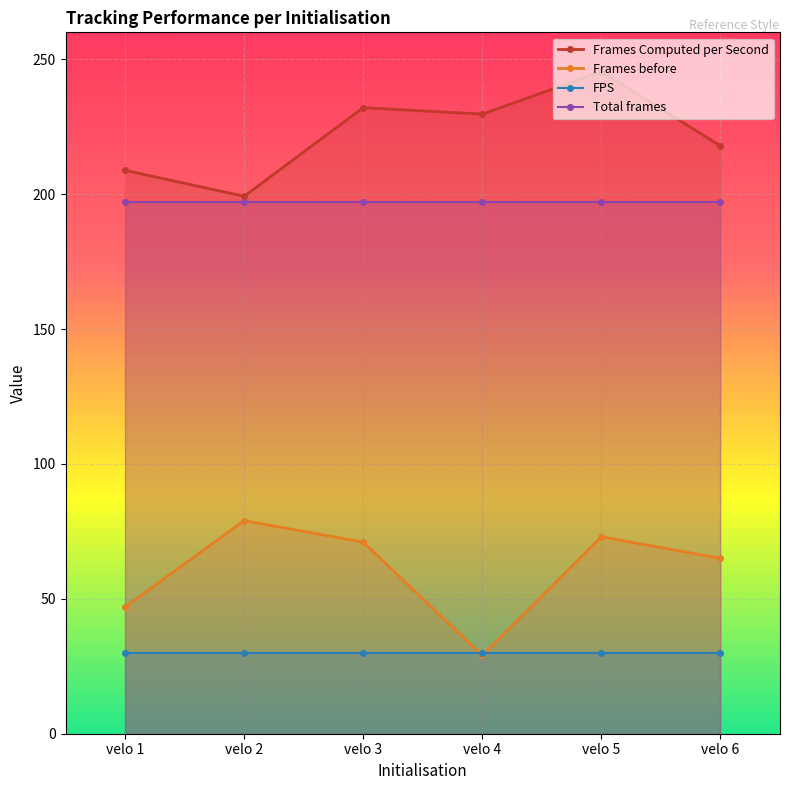

At how many categories does at least one series exceed 35?

6